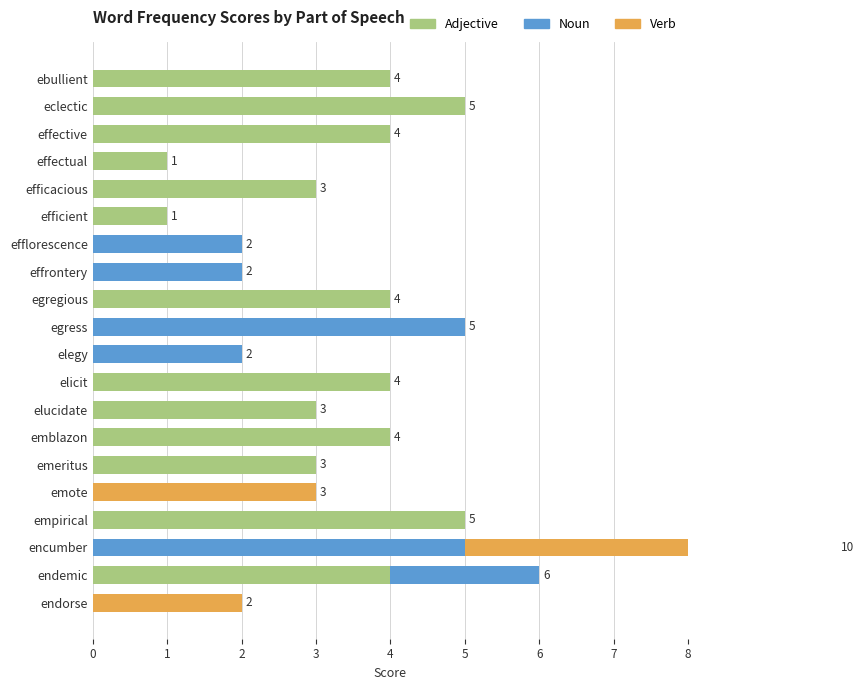

Where is verb nearest to the value 2?

endorse